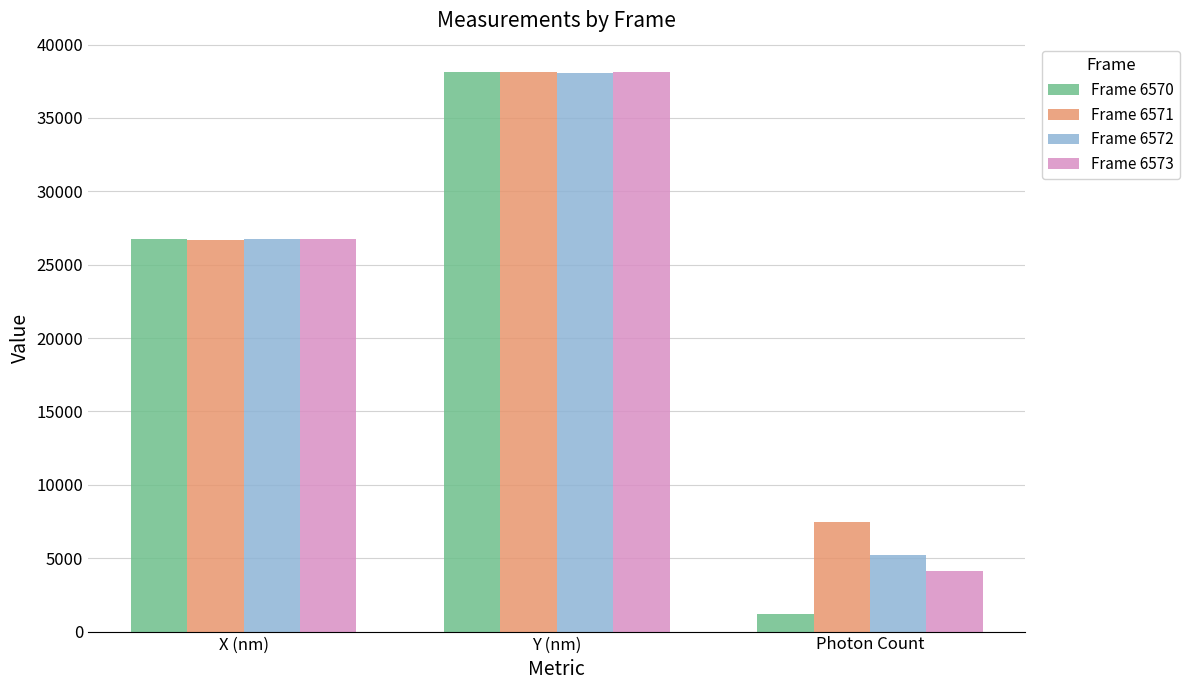

What is the value of the Frame 6570 bar at the 3rd from the left?

1168.6